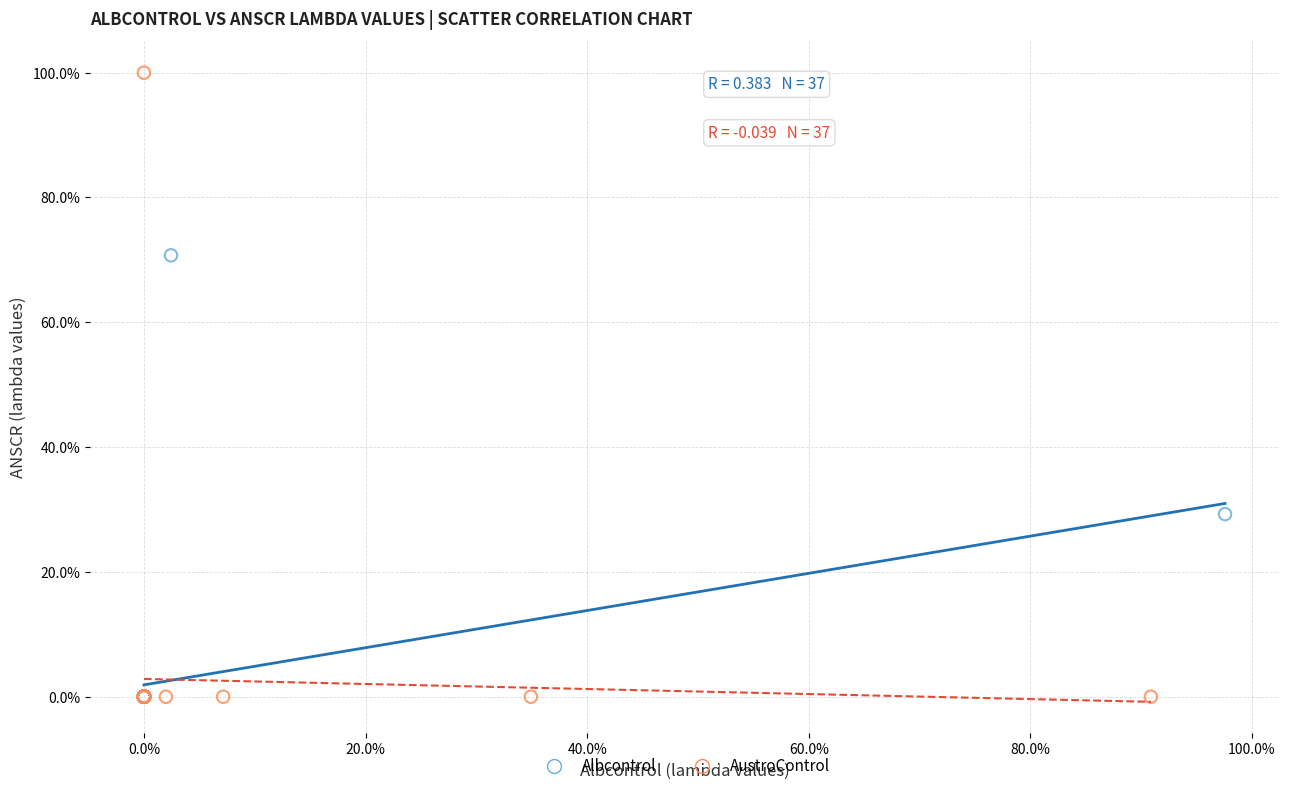

Which series reaches the maximum Y coordinate?

AustroControl